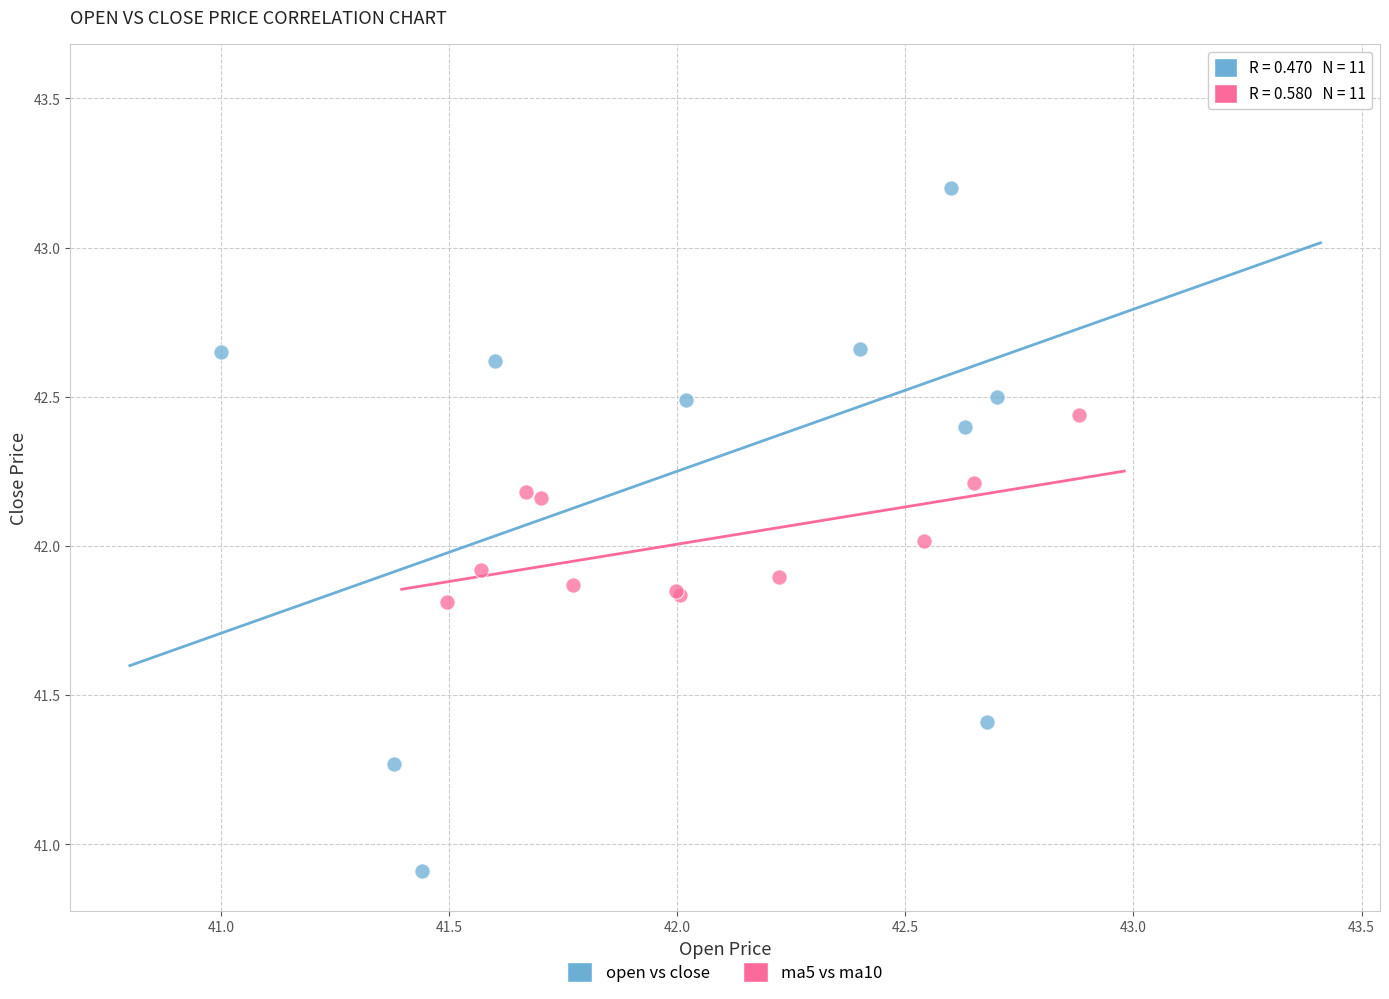

Which series has the widest spread of Y values?

open vs close